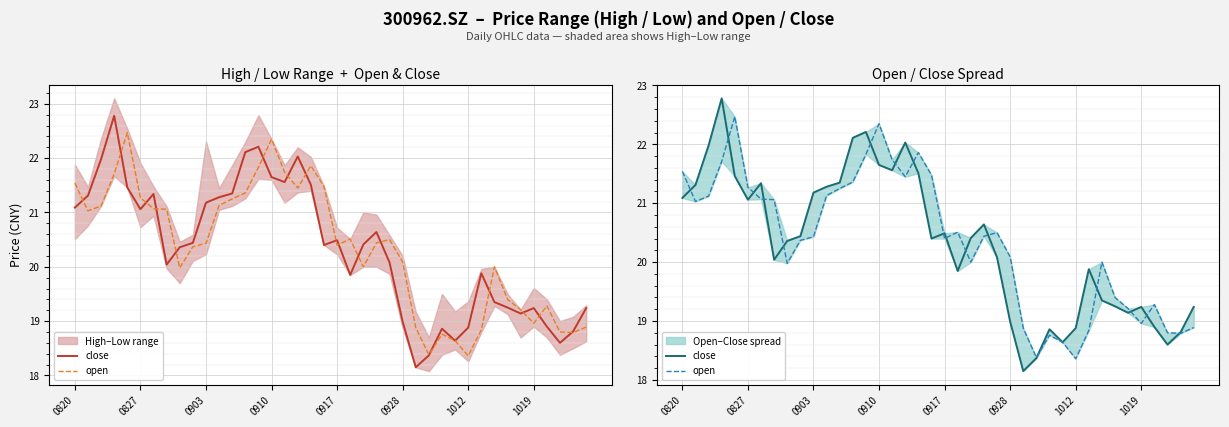

What is the minimum value shown in the chart?

18.1